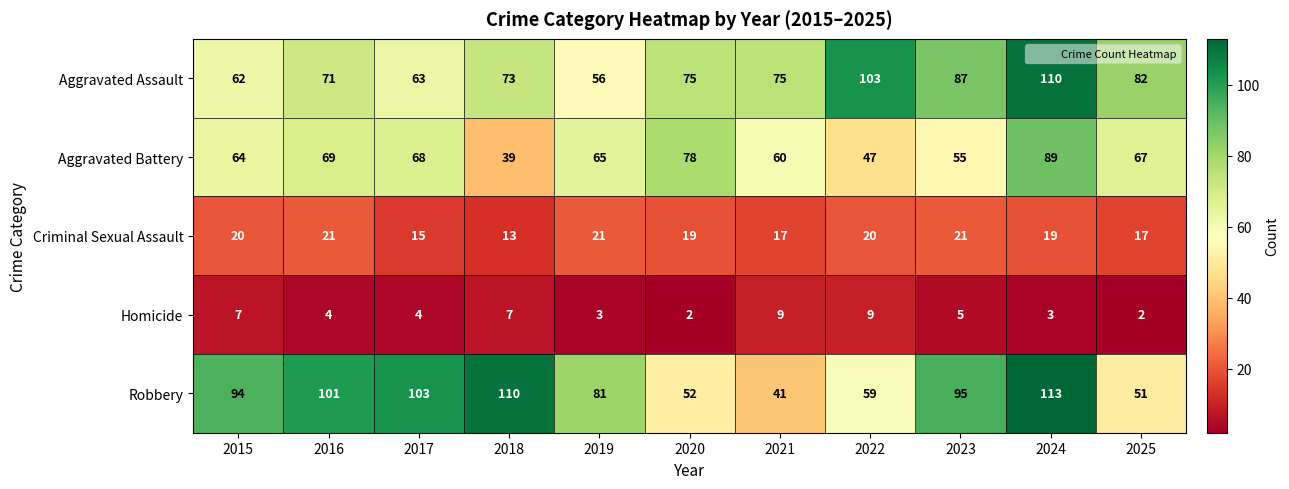

What is the sum of all Aggravated Assault values?

857